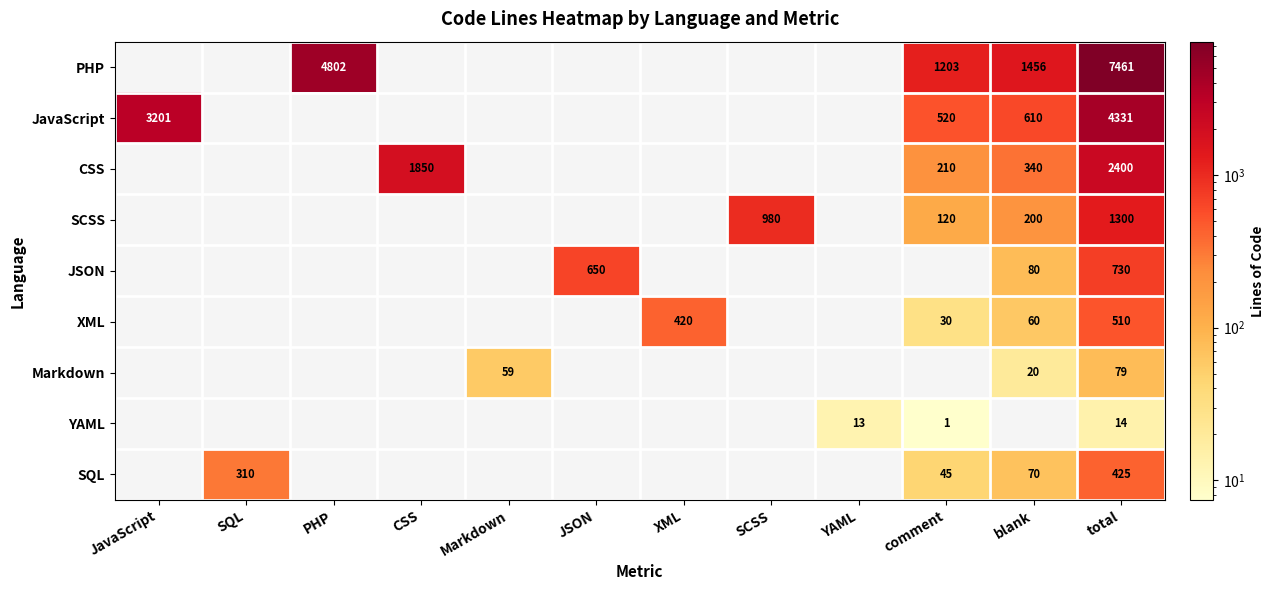

Rank the series at total from highest to lowest value.

PHP, JavaScript, CSS, SCSS, JSON, XML, SQL, Markdown, YAML